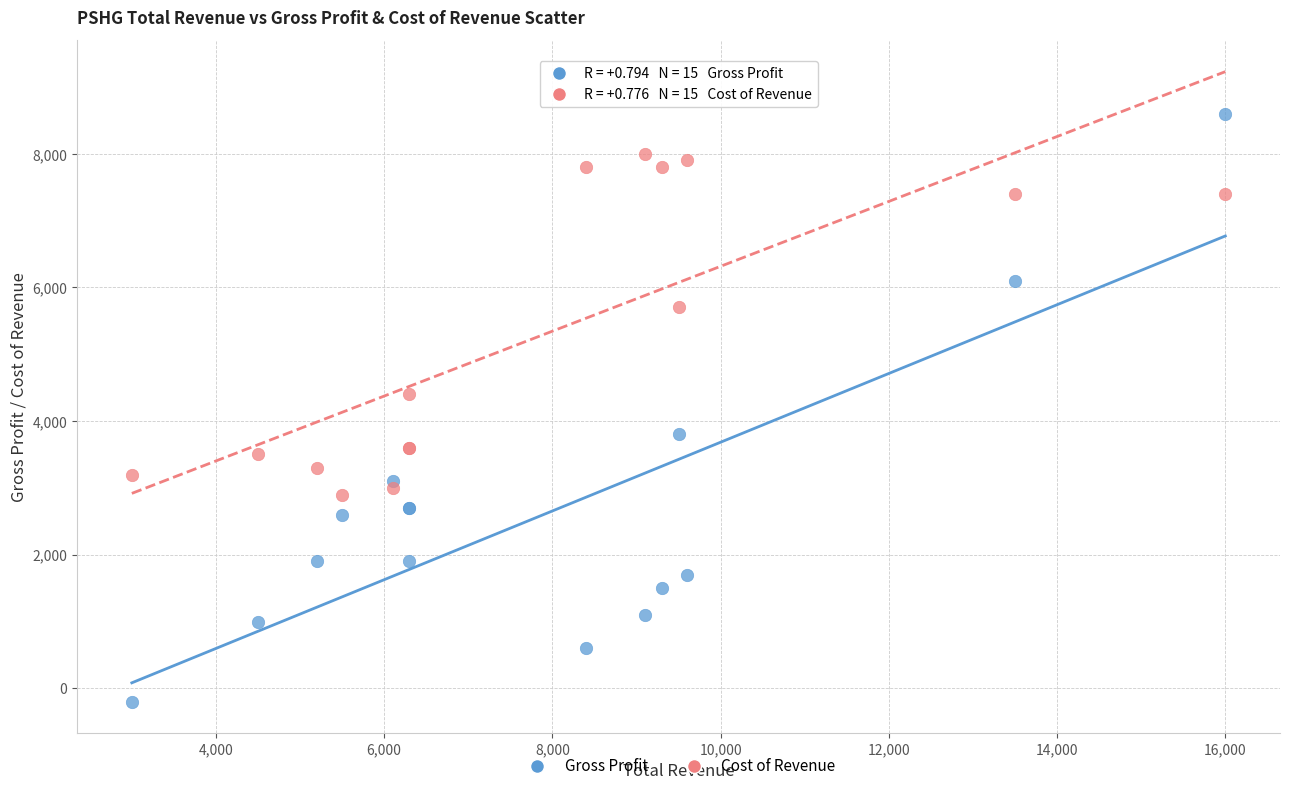

What are all the series names shown in the legend?

Gross Profit, Cost of Revenue